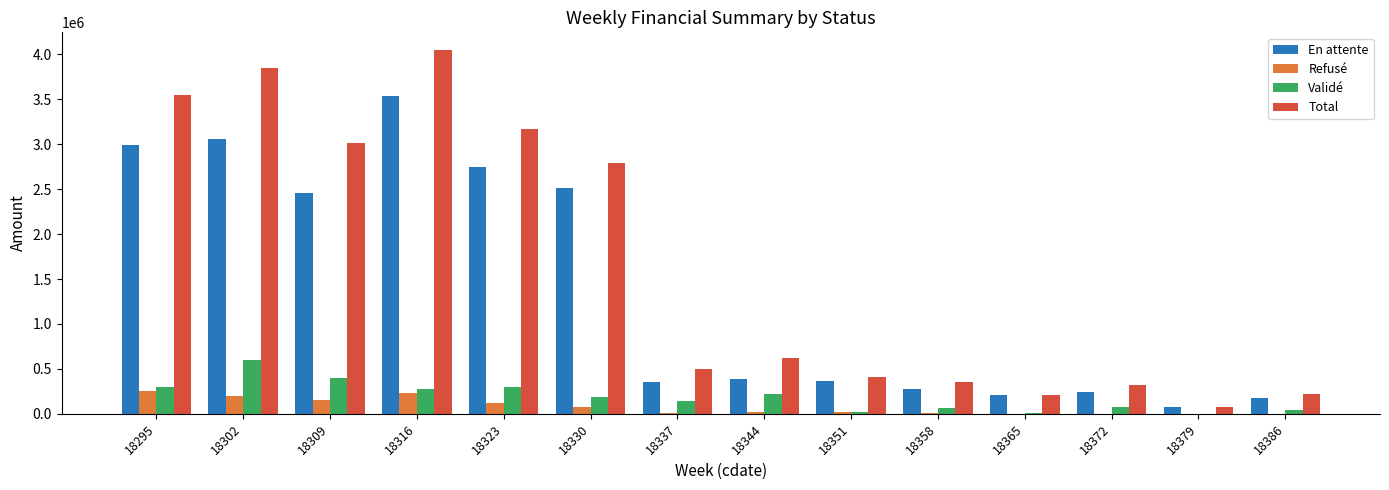

Is it true that En attente equals 180520.9 at 18386?

True